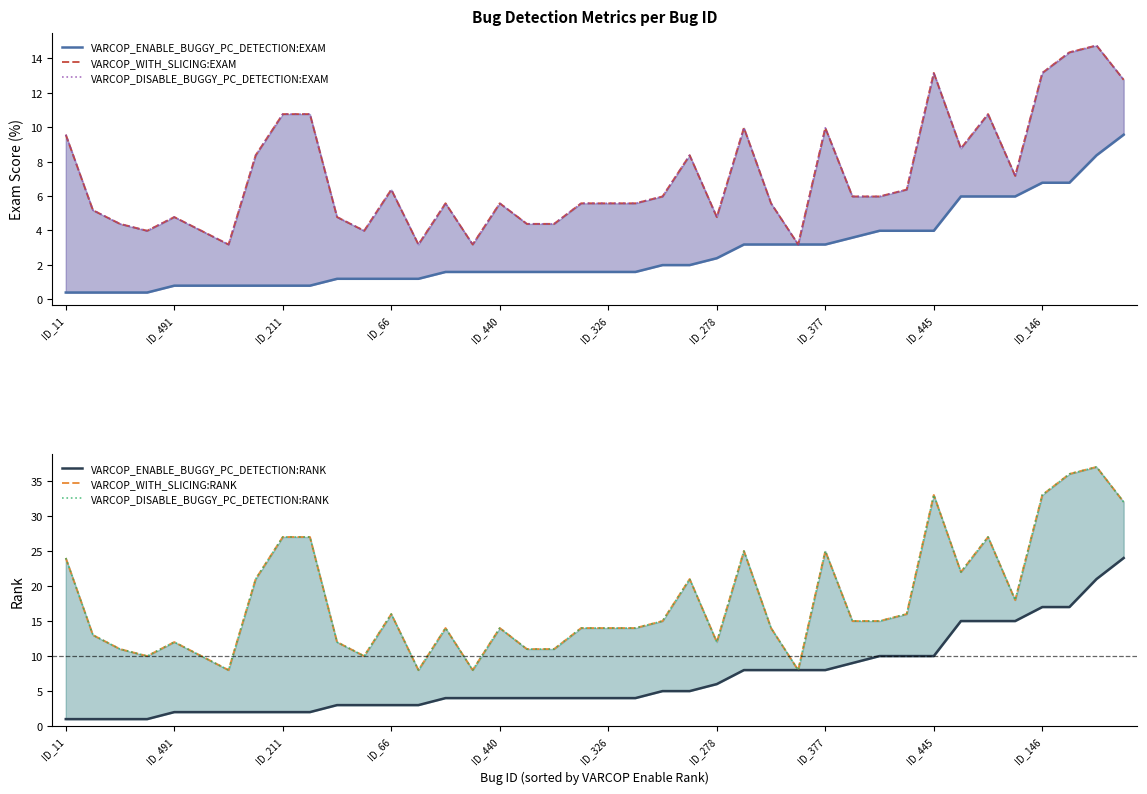

Is it true that VARCOP_WITH_SLICING:RANK equals 33.9 at 33?

False